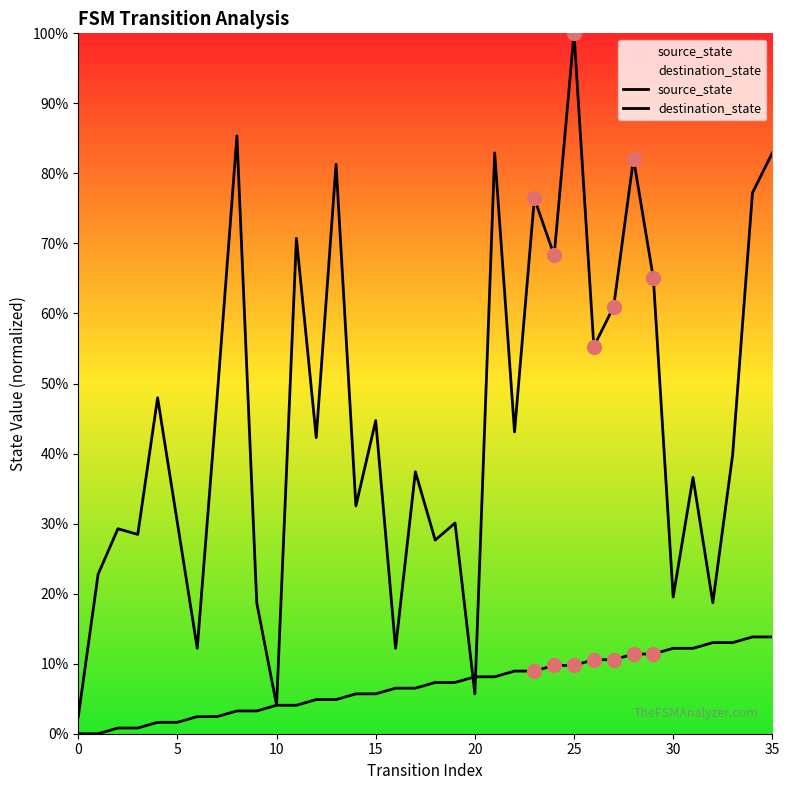

How many lines are shown in the chart?

2